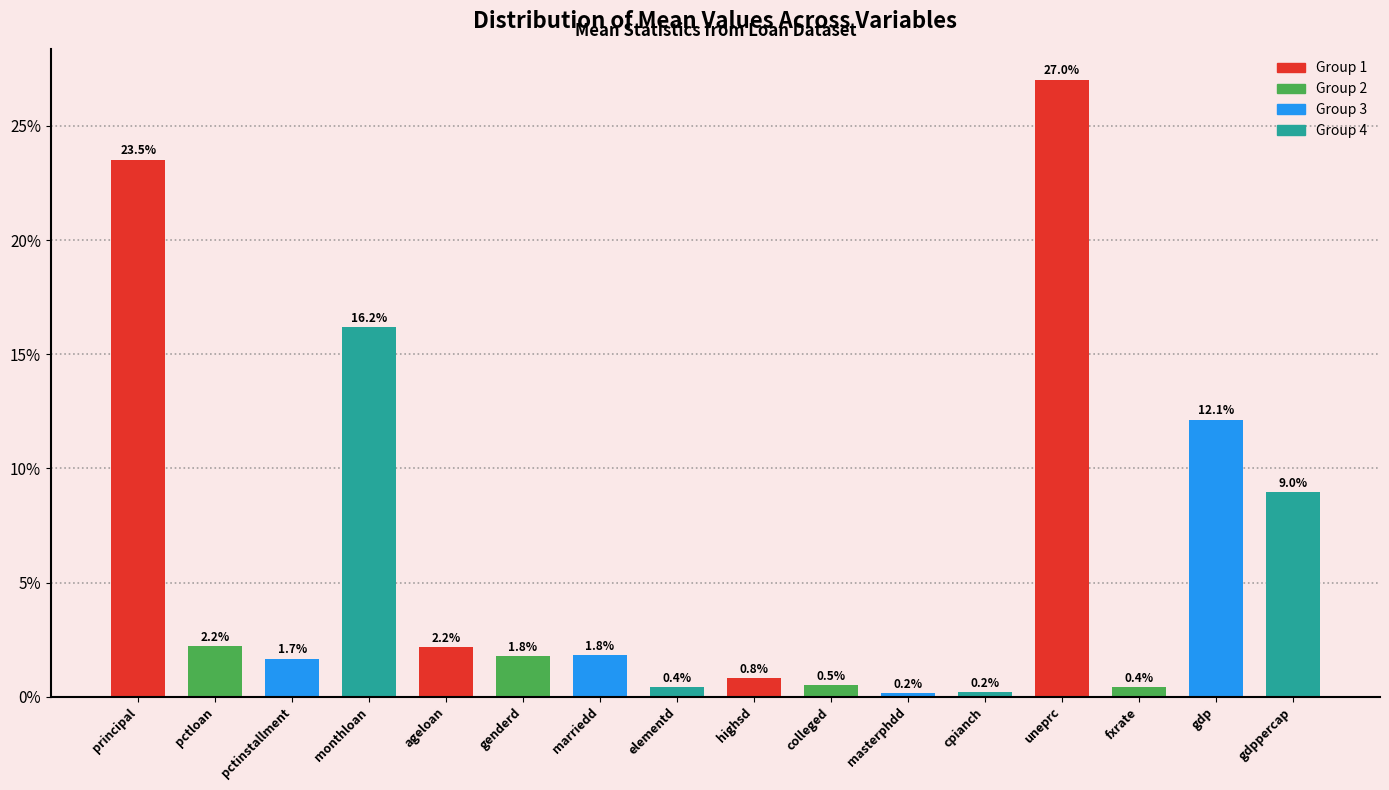

Reading right to left, extract all data points from this chart.

9.0	12.1	0.4	27.0	0.2	0.2	0.5	0.8	0.4	1.8	1.8	2.2	16.2	1.7	2.2	23.5